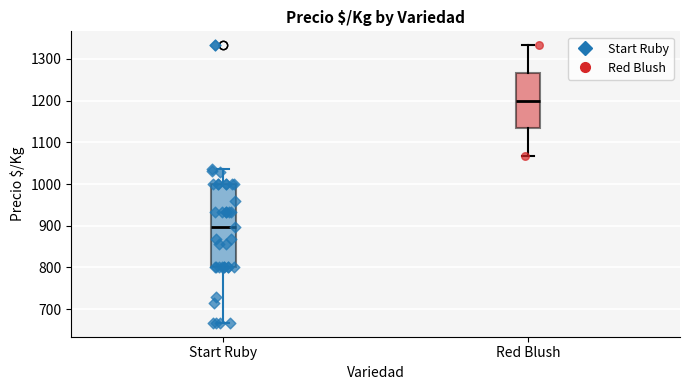

Reading left to right, transcribe this box plot: for each box, give where its median line is, the range the box spans, and where its two whiskers end, as read against the y-axis. The values are not printed on the chart, so give them approximately, as read against the axis.

Start Ruby: median 900, box 800 to 1000, whiskers 670 to 1040
Red Blush: median 1200, box 1130 to 1270, whiskers 1070 to 1330